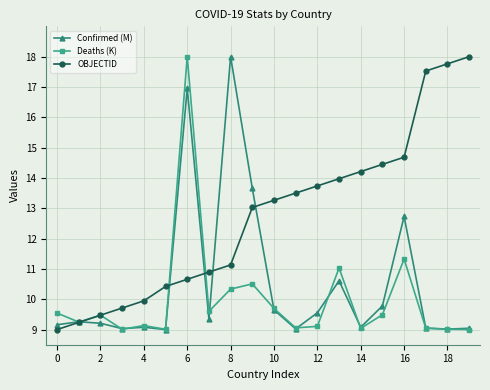

True or false: OBJECTID and Deaths (K) intersect in this chart.

True